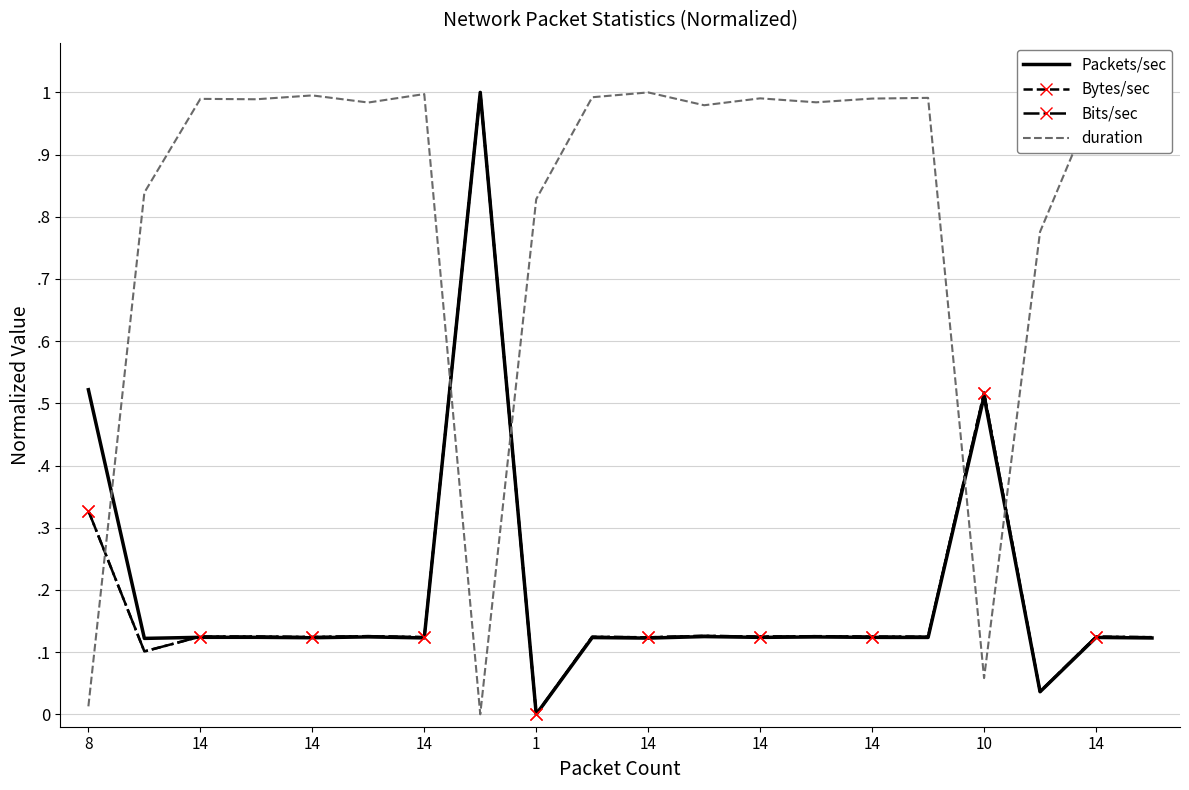

What is the average value of the Bits/sec series?

0.2